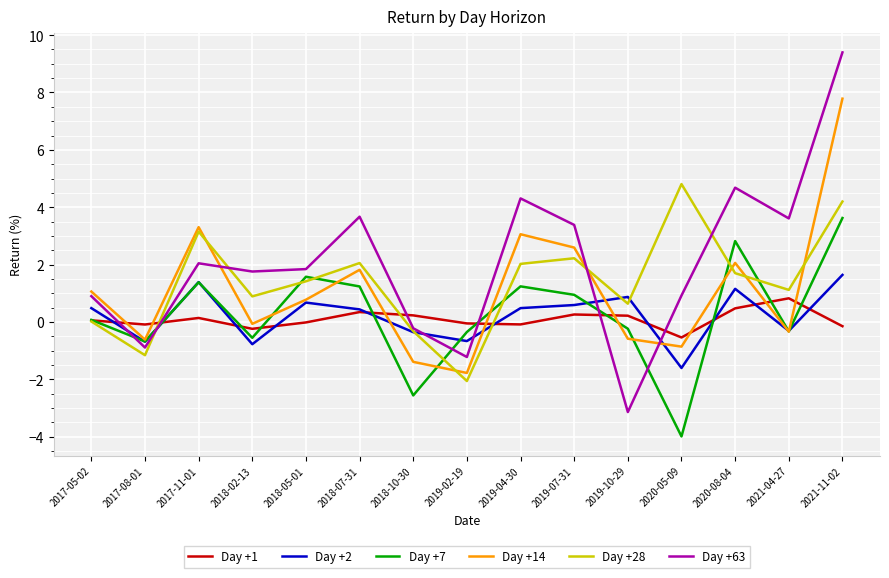

What value does the Day +1 series have at 2018-07-31?

0.3